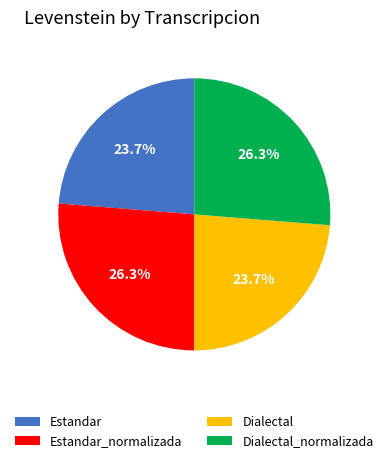

Approximately how many times larger is the value at Dialectal_normalizada compared to Dialectal?

1.1